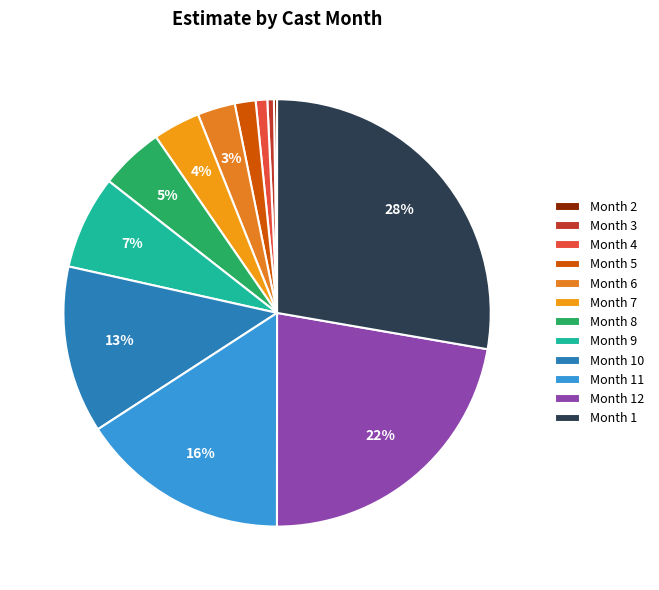

Rank the categories by value from highest to lowest.

1, 12, 11, 10, 9, 8, 7, 6, 5, 4, 3, 2